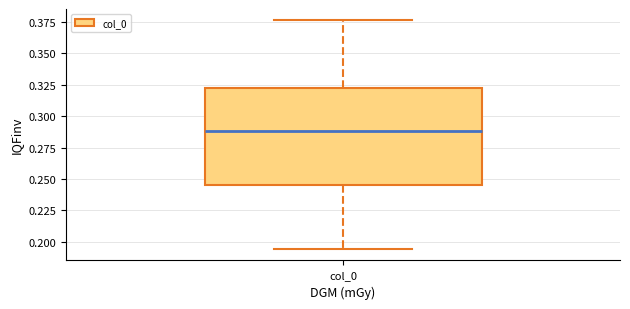

Transcribe this box plot: give where the median line is, the range the box spans, and where the two whiskers end, as read against the y-axis. The values are not printed on the chart, so give them approximately, as read against the axis.

median 0.290, box 0.245 to 0.325, whiskers 0.195 to 0.375